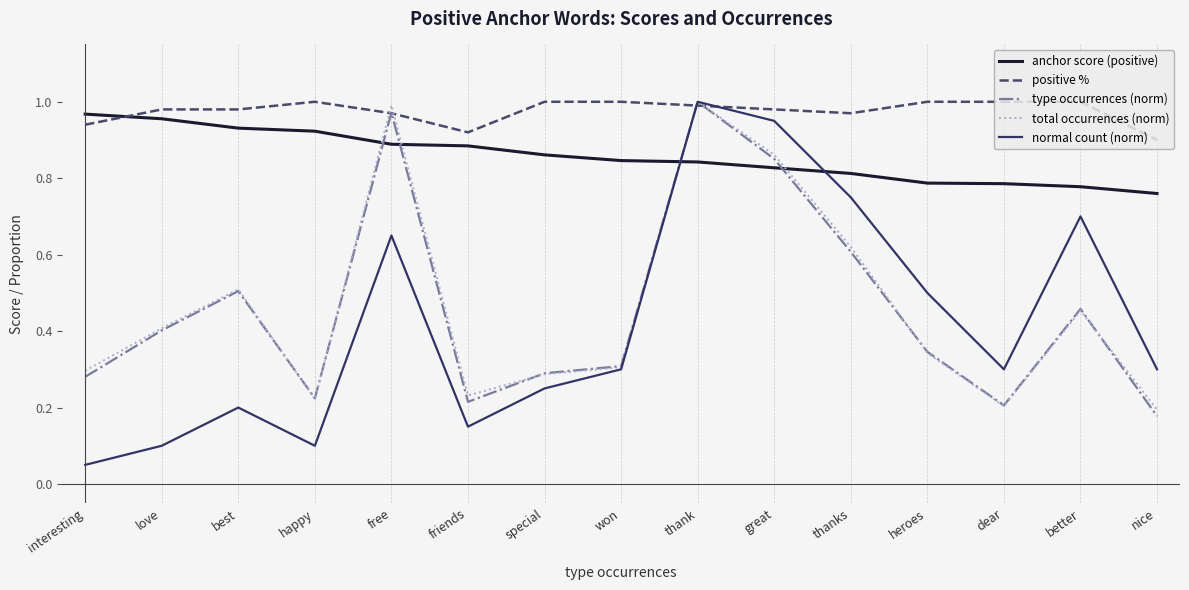

True or false: type occurrences (norm) and anchor score (positive) cross at least once.

True